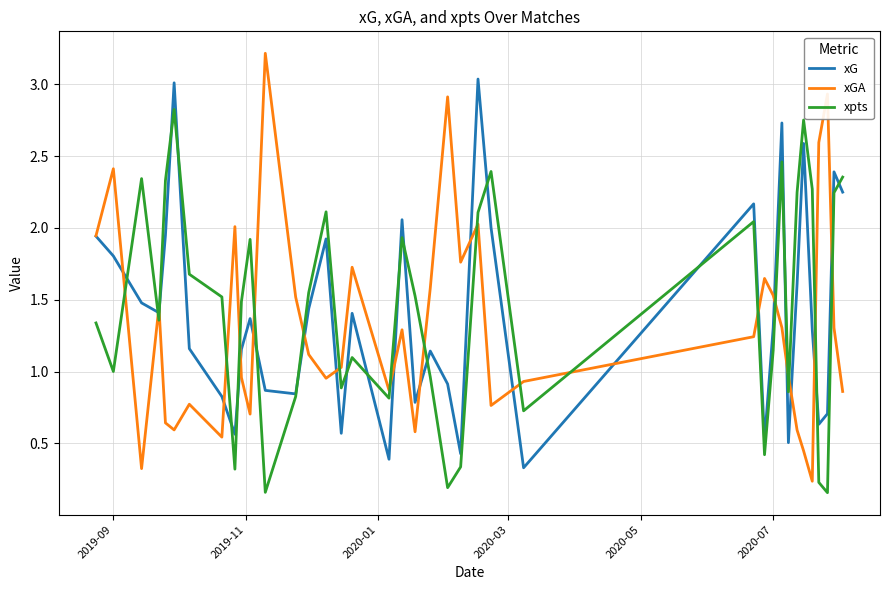

Which series has the widest spread of values?

xGA